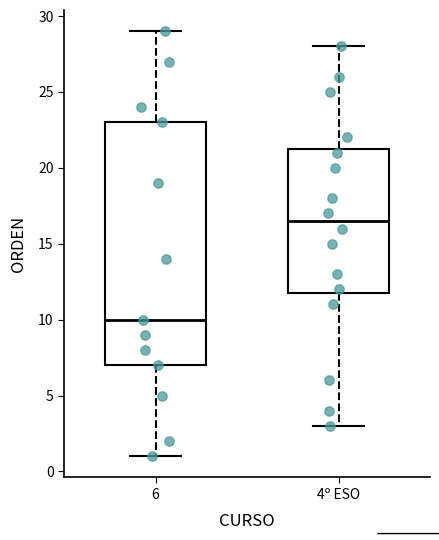

Reading left to right, transcribe this box plot: for each box, give where its median line is, the range the box spans, and where its two whiskers end, as read against the y-axis. The values are not printed on the chart, so give them approximately, as read against the axis.

6: median 10.0, box 7.0 to 23.0, whiskers 1.0 to 29.0
4º ESO: median 16.5, box 12.0 to 21.5, whiskers 3.0 to 28.0